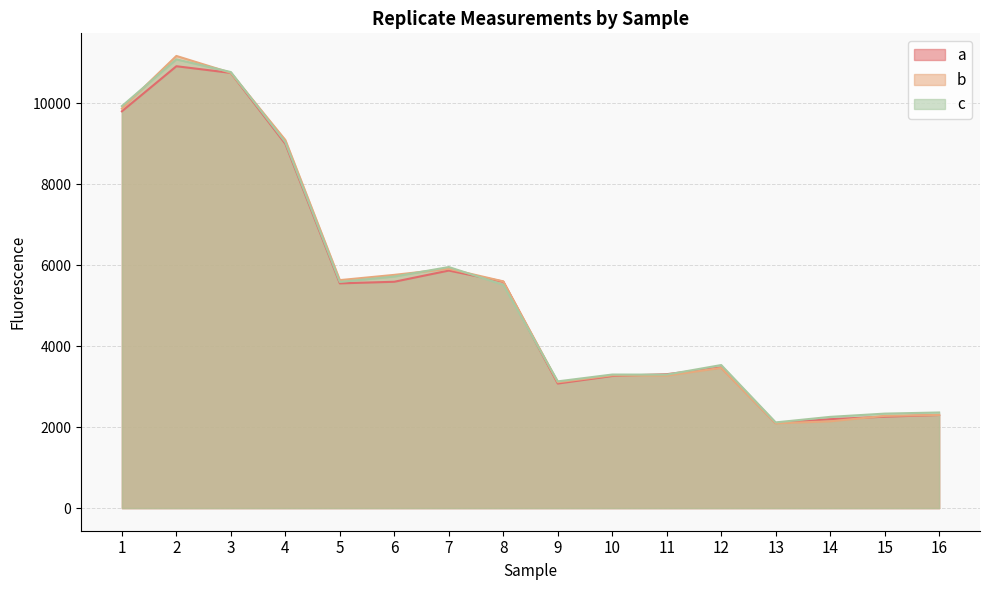

Between which two adjacent categories do a and b first intersect?

10 and 11